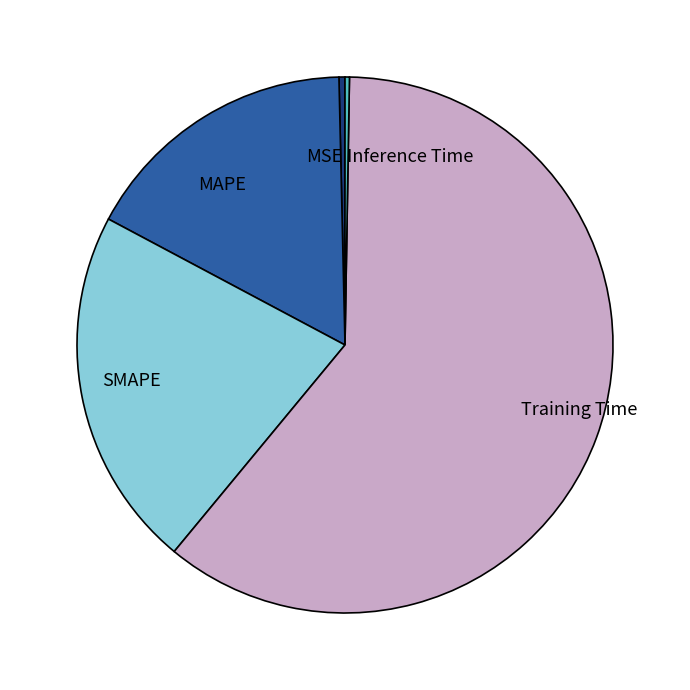

Which has a higher value, MAPE or Training Time?

Training Time